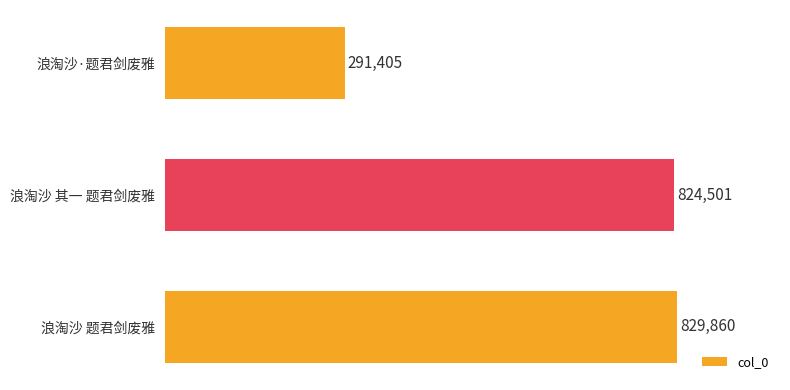

How many values are below 824501?

1